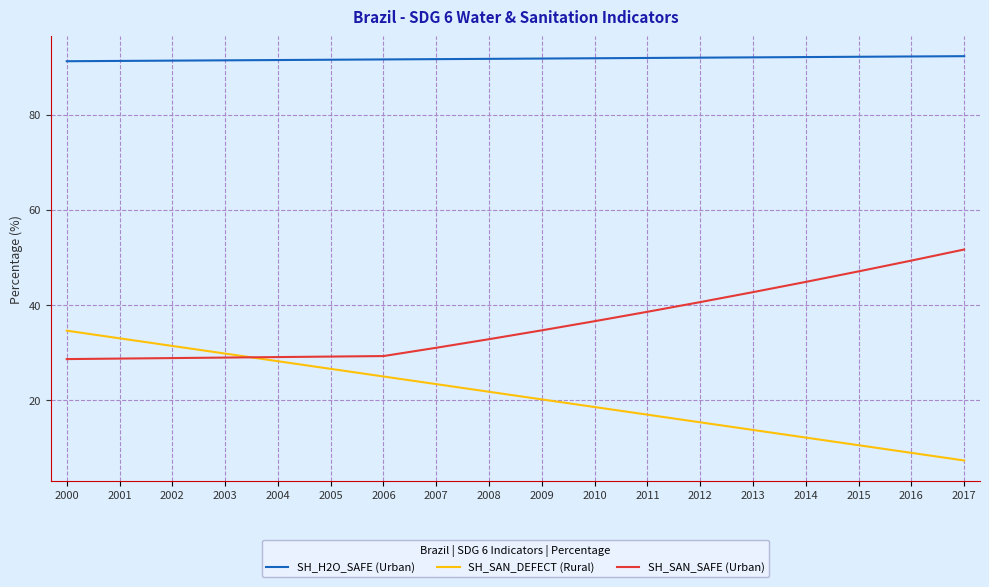

True or false: SH_SAN_SAFE (Urban) and SH_H2O_SAFE (Urban) intersect in this chart.

False